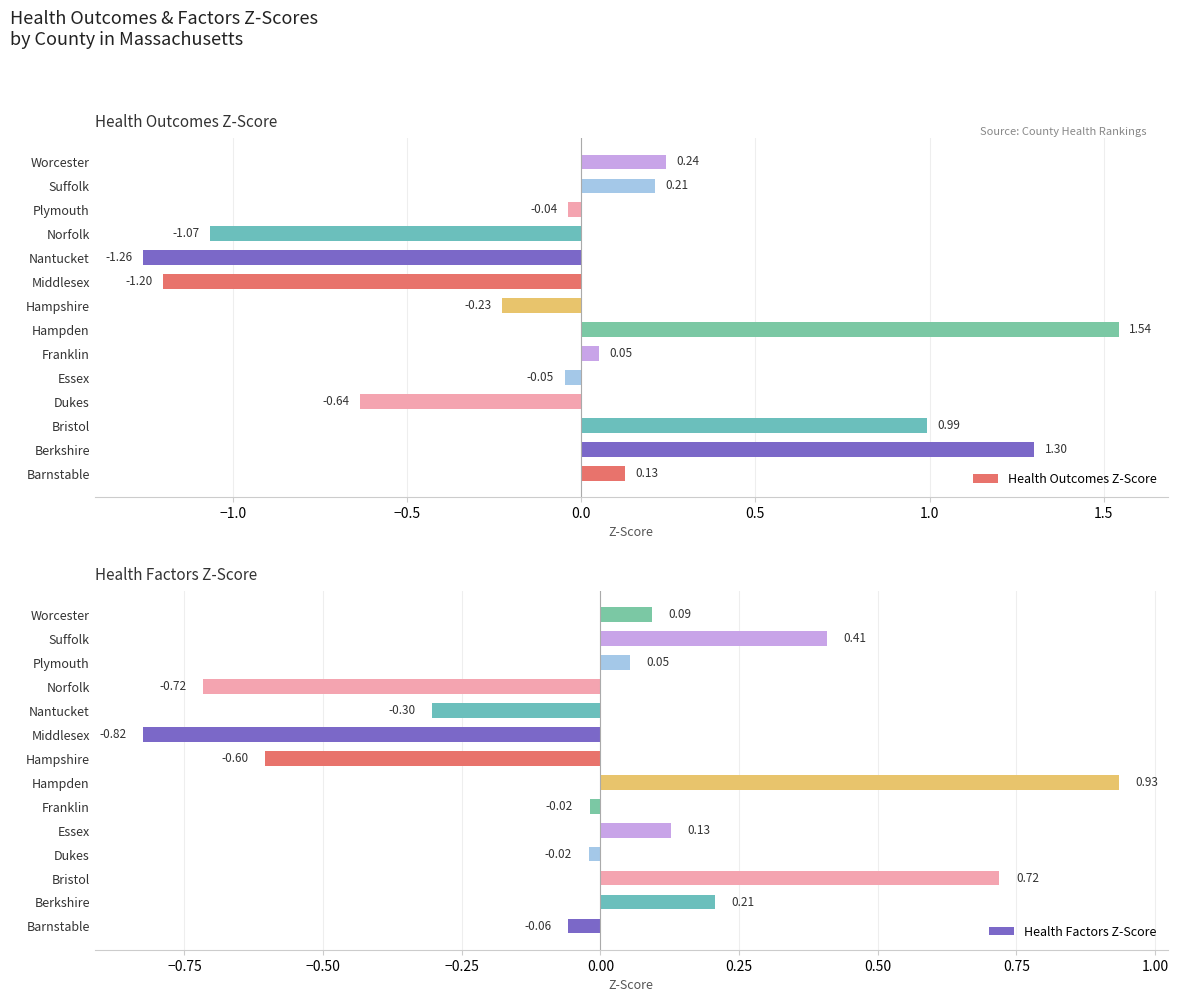

How many values in the Health Outcomes Z-Score series exceed 0?

7